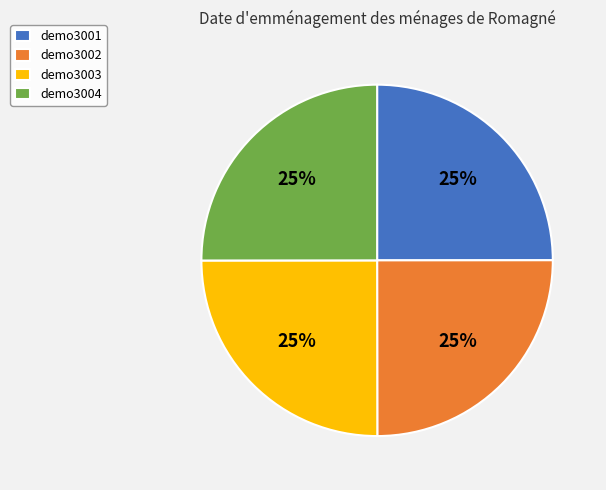

What is the ratio of the value at demo3002 to the value at demo3004?

1.0